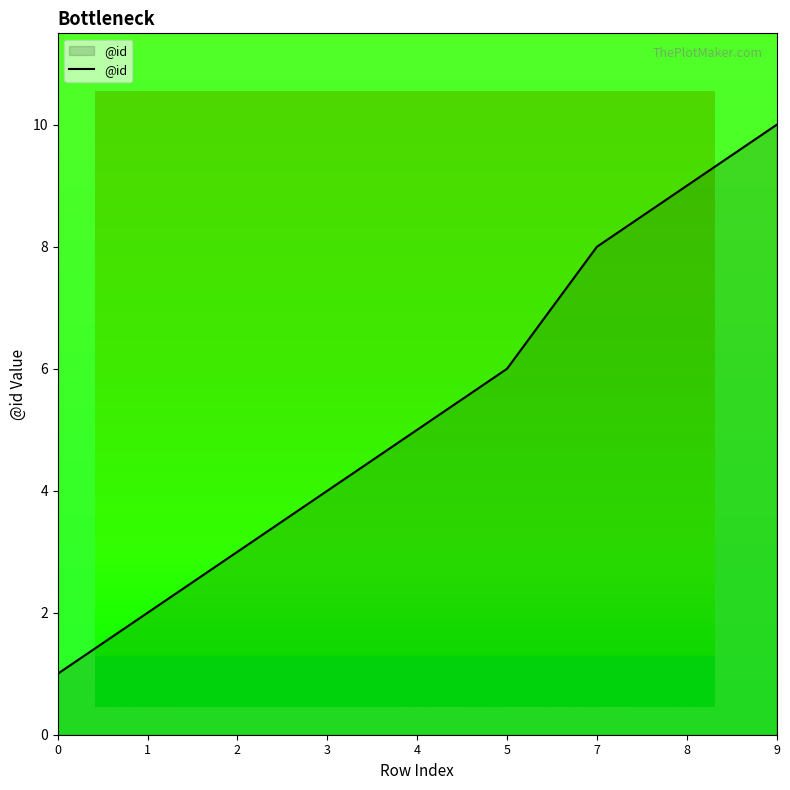

What is the difference between the values at 8 and 9?

1